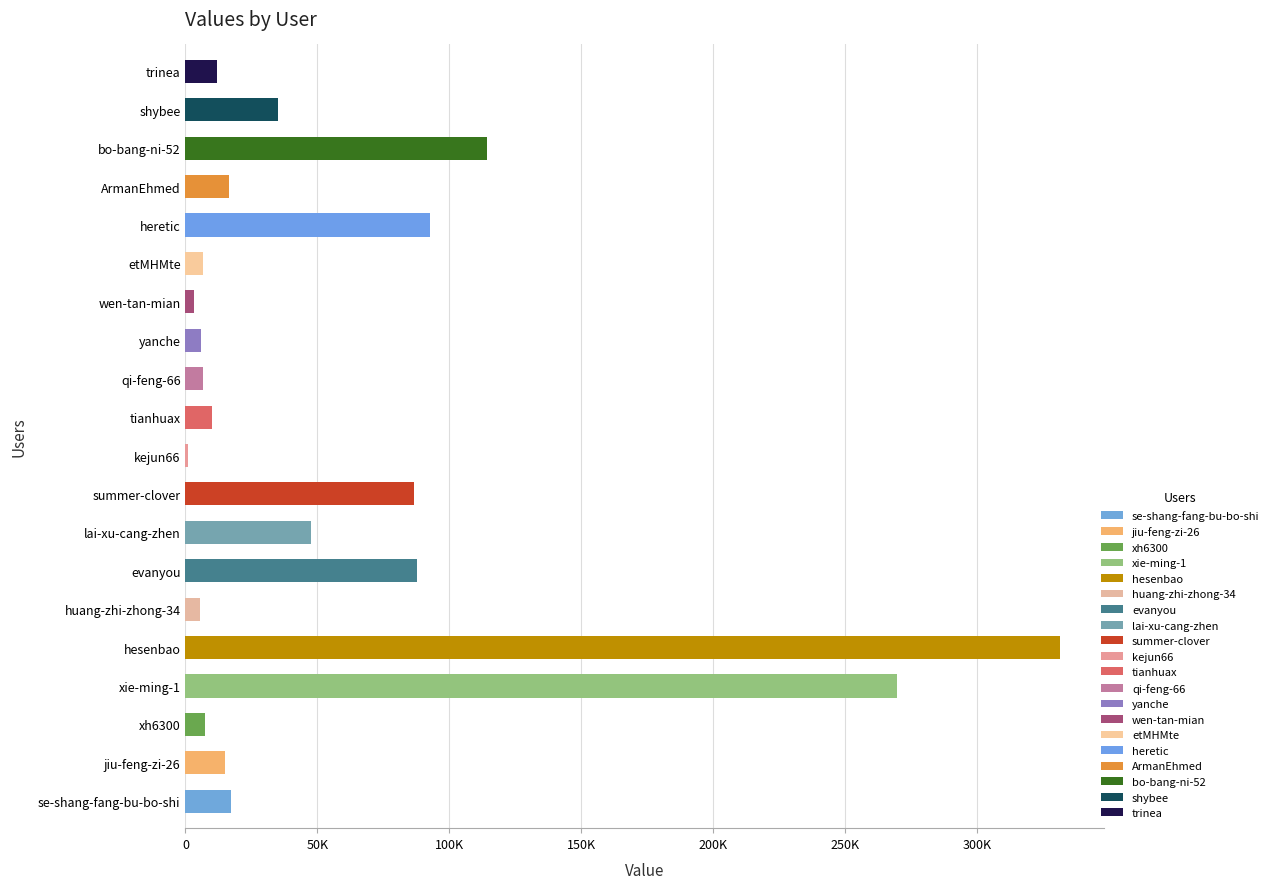

Are the bars horizontal?

Yes